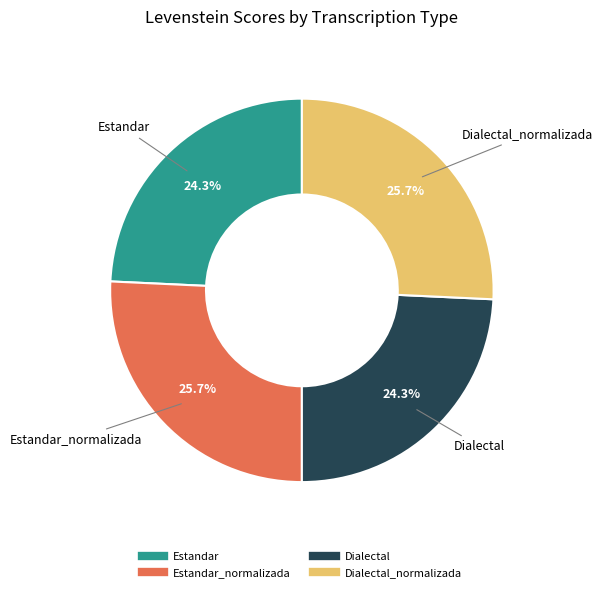

Is there a majority slice in this chart?

No